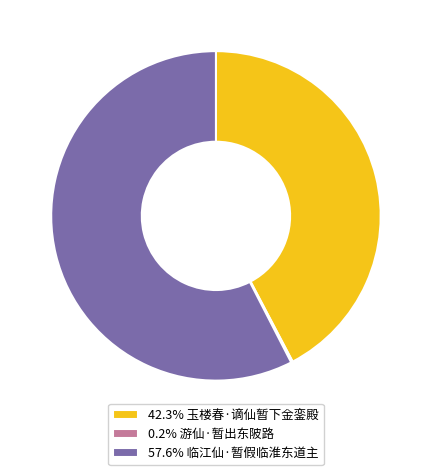

Does 57.6% 临江仙·暂假临淮东道主 represent more than half of the total?

Yes